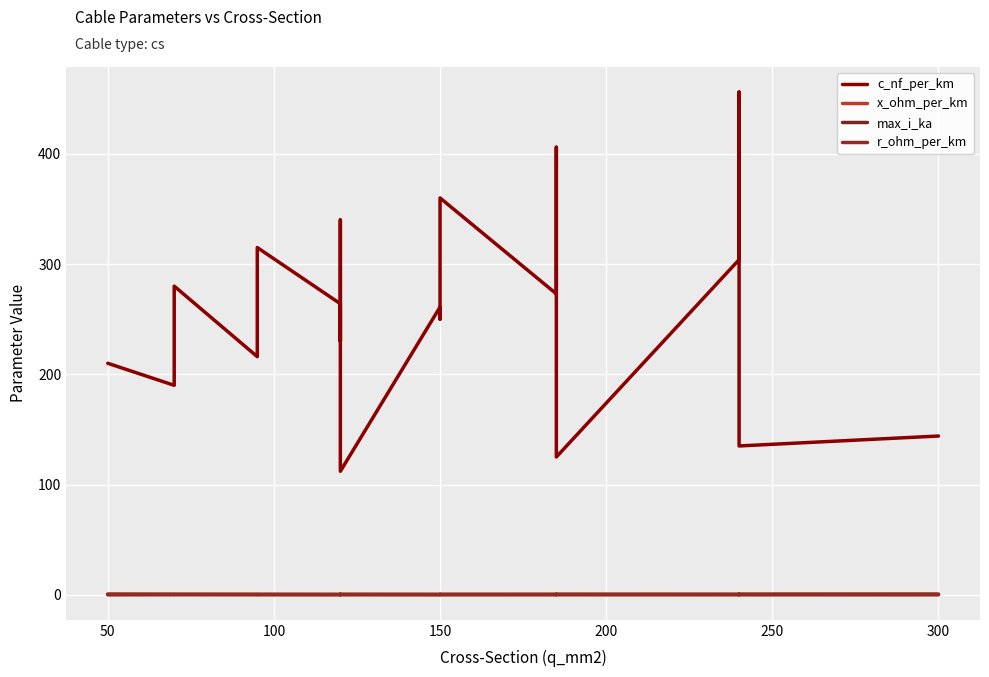

What is the difference between the maximum and minimum values in the r_ohm_per_km series?

0.6